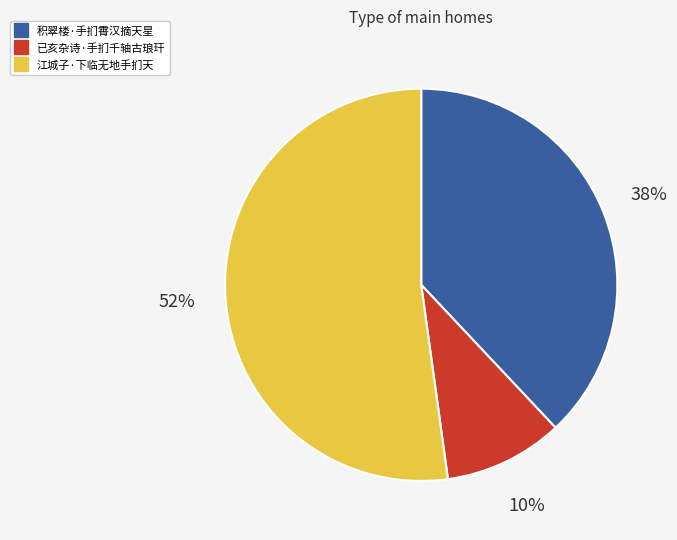

Count the number of slices in the pie.

3